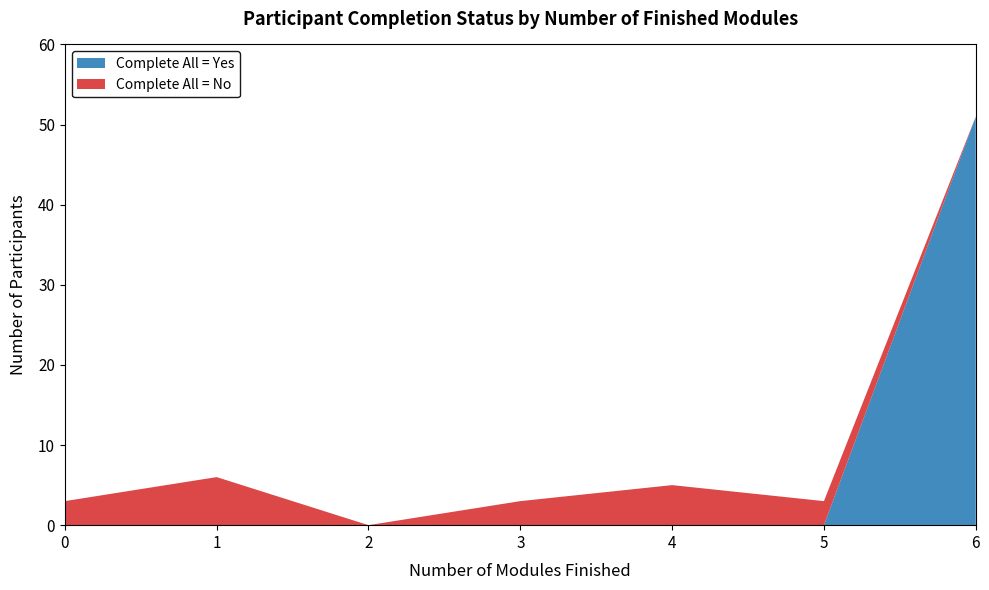

At which category is the sum across all series the highest?

6